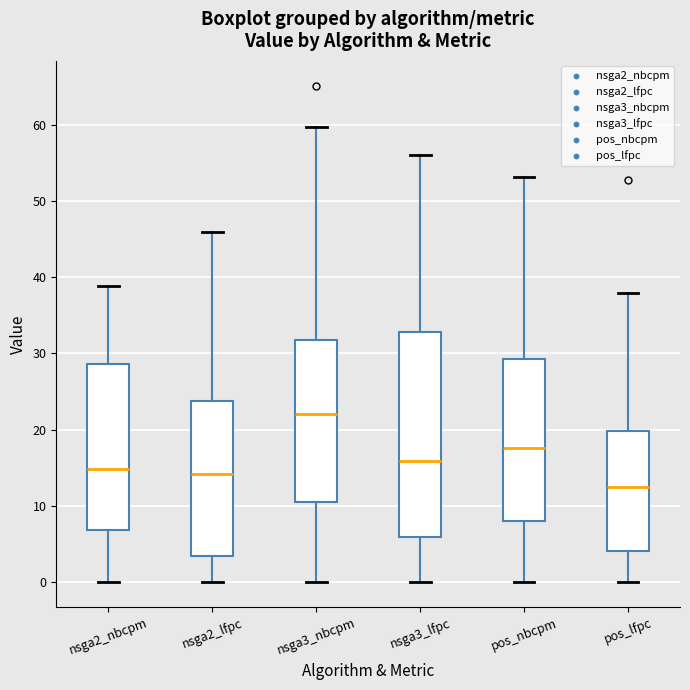

Reading left to right, transcribe this box plot: for each box, give where its median line is, the range the box spans, and where its two whiskers end, as read against the y-axis. The values are not printed on the chart, so give them approximately, as read against the axis.

nsga2_nbcpm: median 15, box 7 to 29, whiskers 0 to 39
nsga2_lfpc: median 14, box 3 to 24, whiskers 0 to 46
nsga3_nbcpm: median 22, box 11 to 32, whiskers 0 to 60
nsga3_lfpc: median 16, box 6 to 33, whiskers 0 to 56
pos_nbcpm: median 18, box 8 to 29, whiskers 0 to 53
pos_lfpc: median 12, box 4 to 20, whiskers 0 to 38